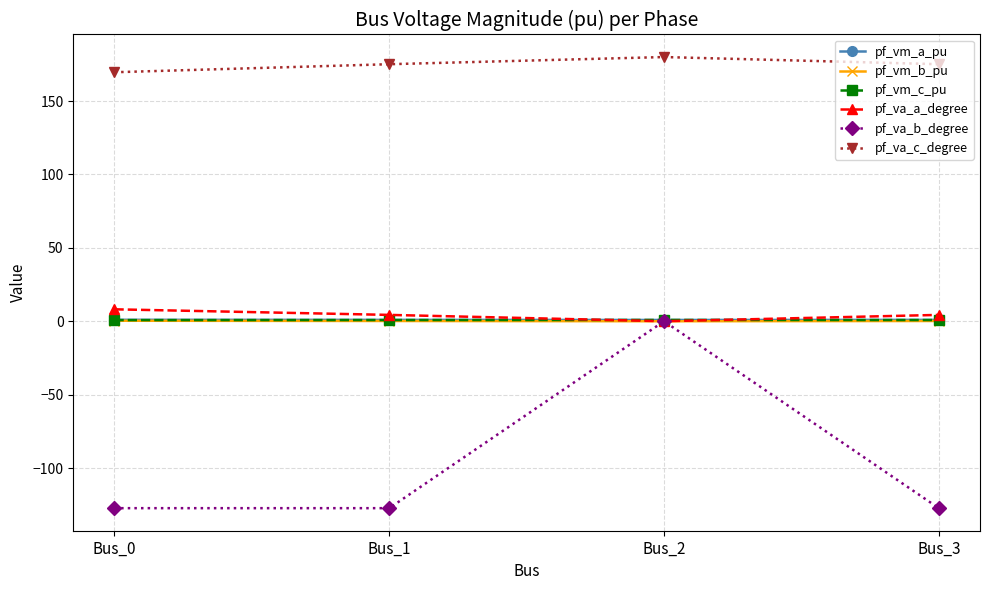

What is the value of the pf_vm_a_pu point at the 3rd from the left?

0.9